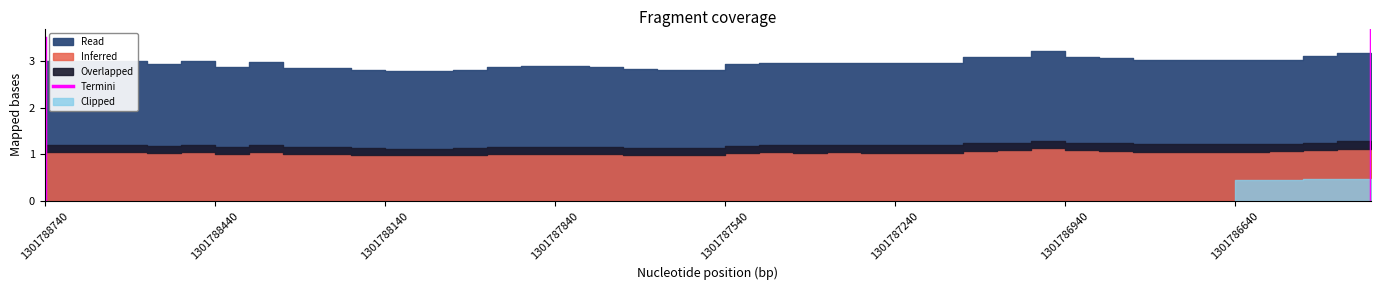

The chart shows a value of 6.1 at 1301788740. True or false?

False